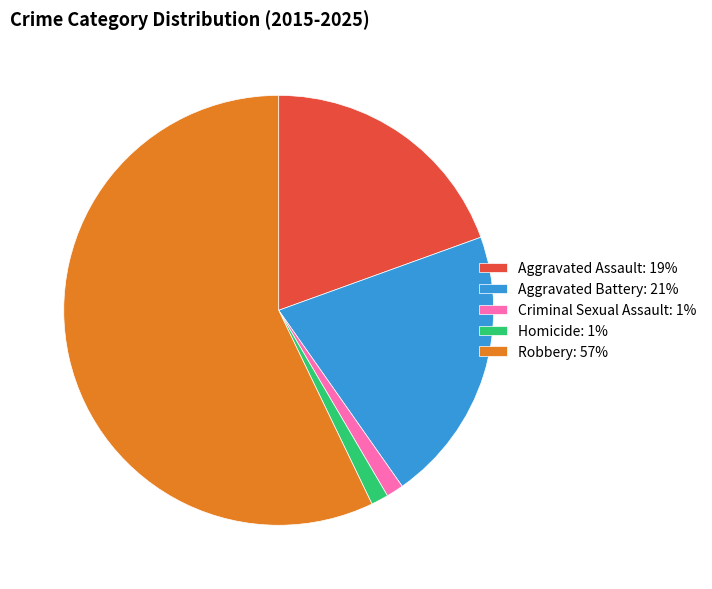

Is the sum of Robbery: 57% and Criminal Sexual Assault: 1% greater than half?

Yes